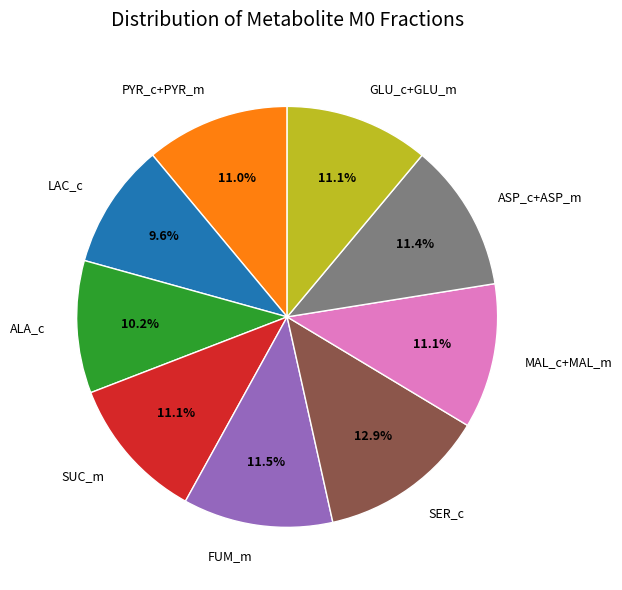

What portion of the pie excludes GLU_c+GLU_m?

88.9%